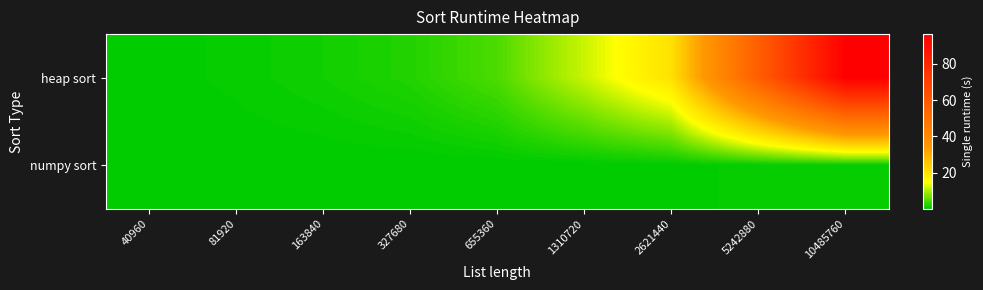

Between 1310720 and 10485760, which is larger?

10485760